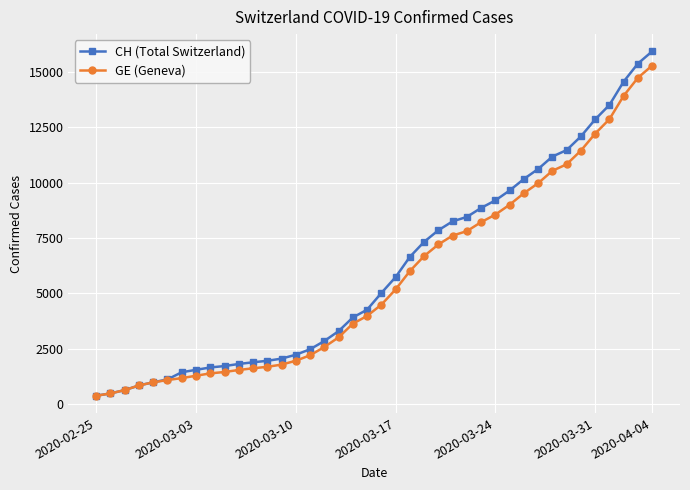

What is the value of the GE (Geneva) point at the 25th from the left?

7205